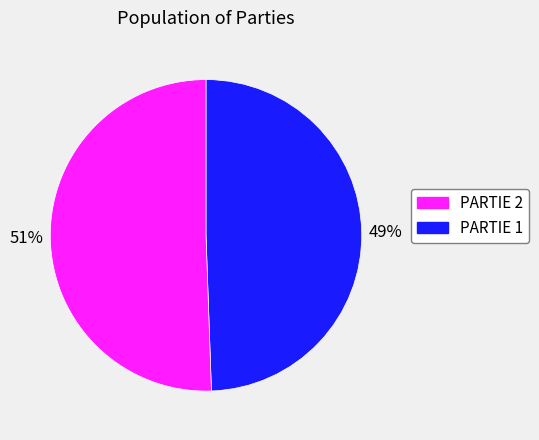

Is there a majority slice in this chart?

Yes